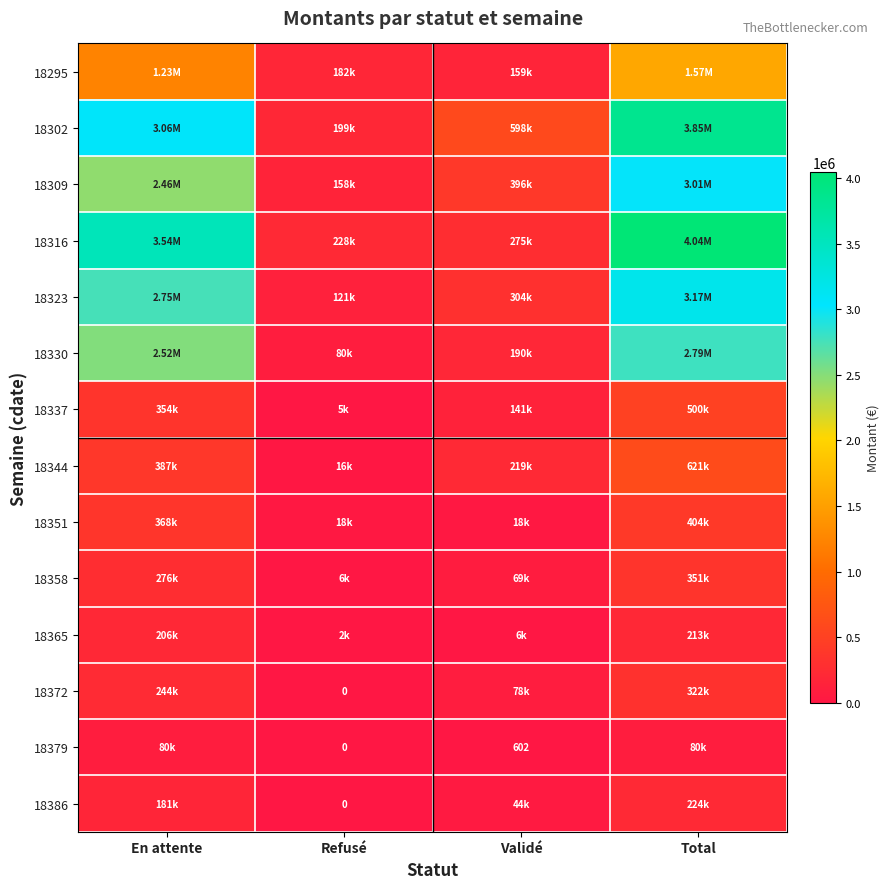

At how many categories does at least one series exceed 1338082?

2